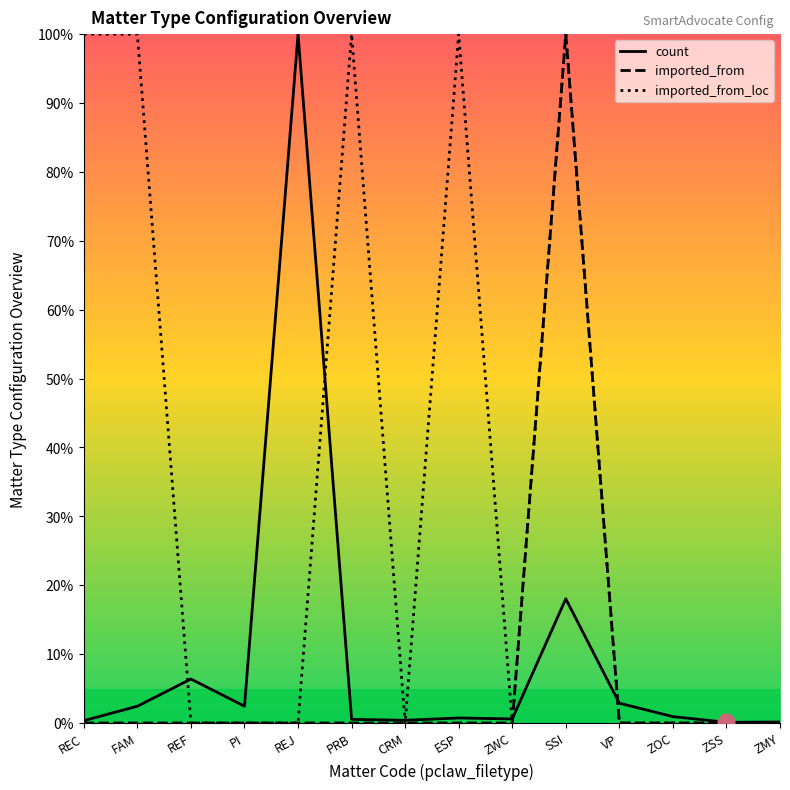

What position from the left is SSI?

10